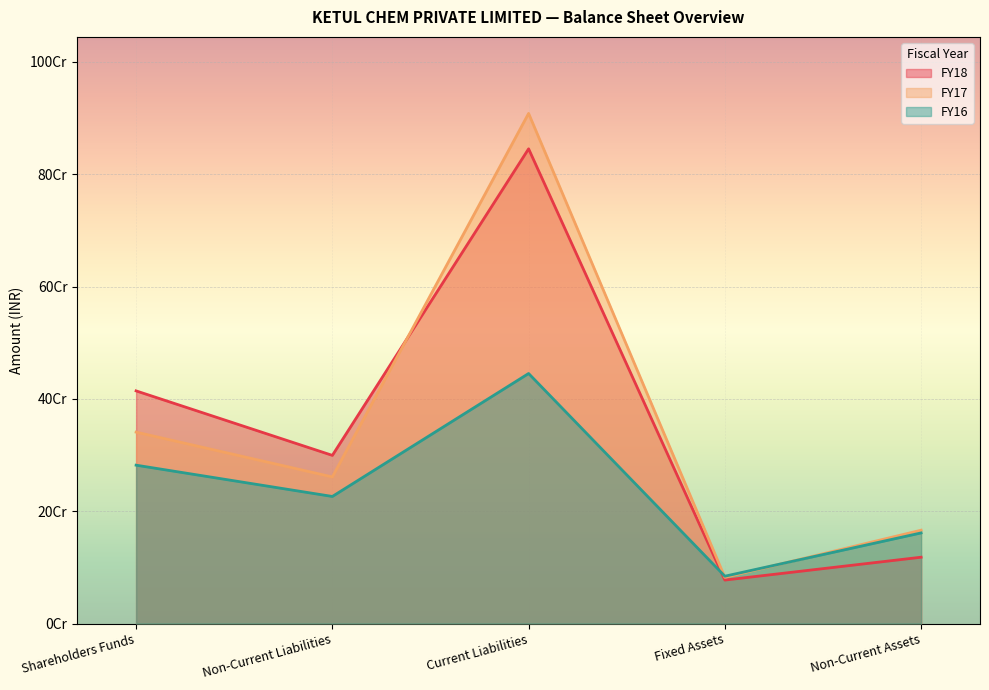

Count the number of categories in the chart.

5